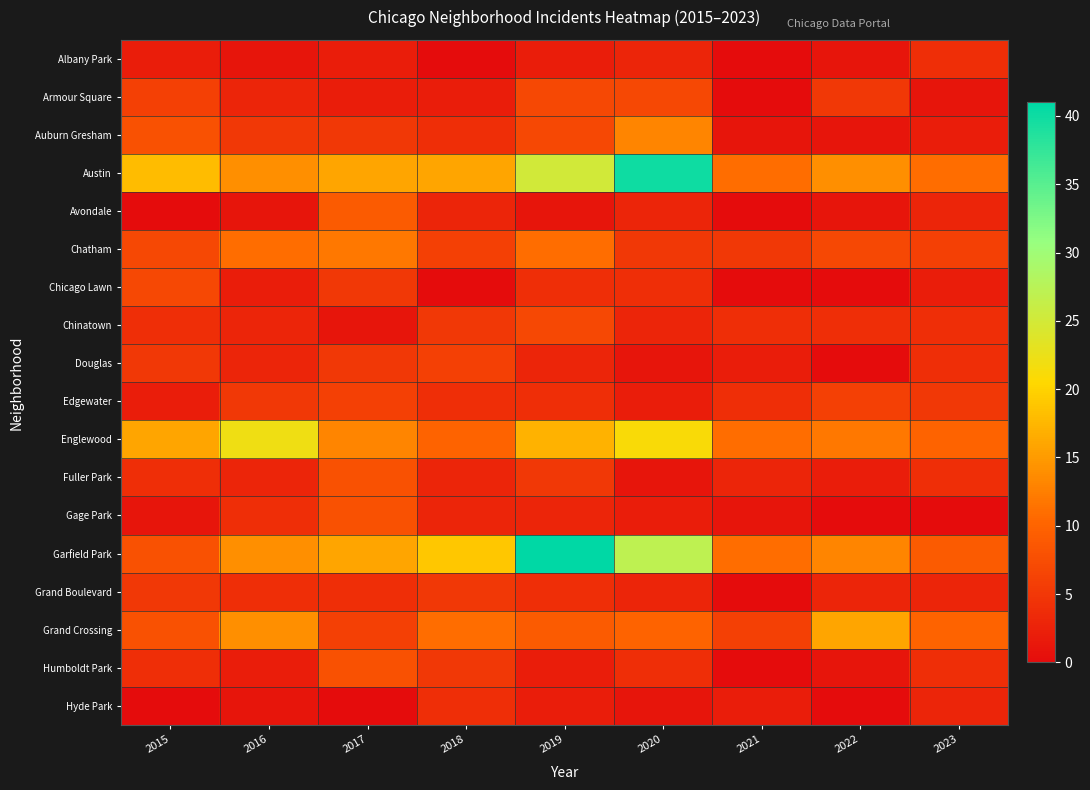

Between 2019 and 2021, which is larger?

2019